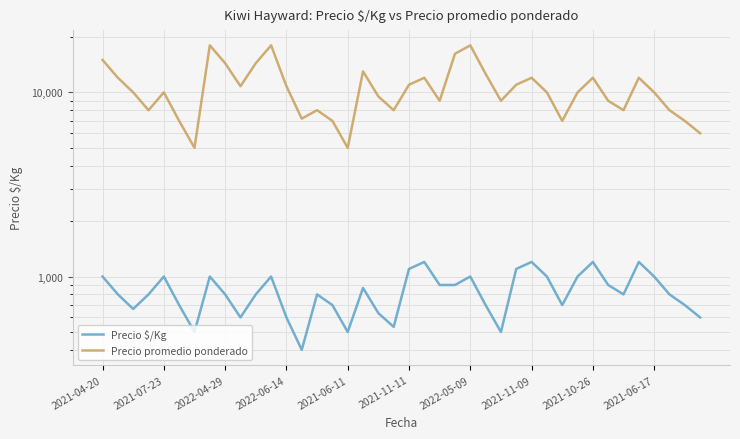

What is the total value across all series at 34?

8800